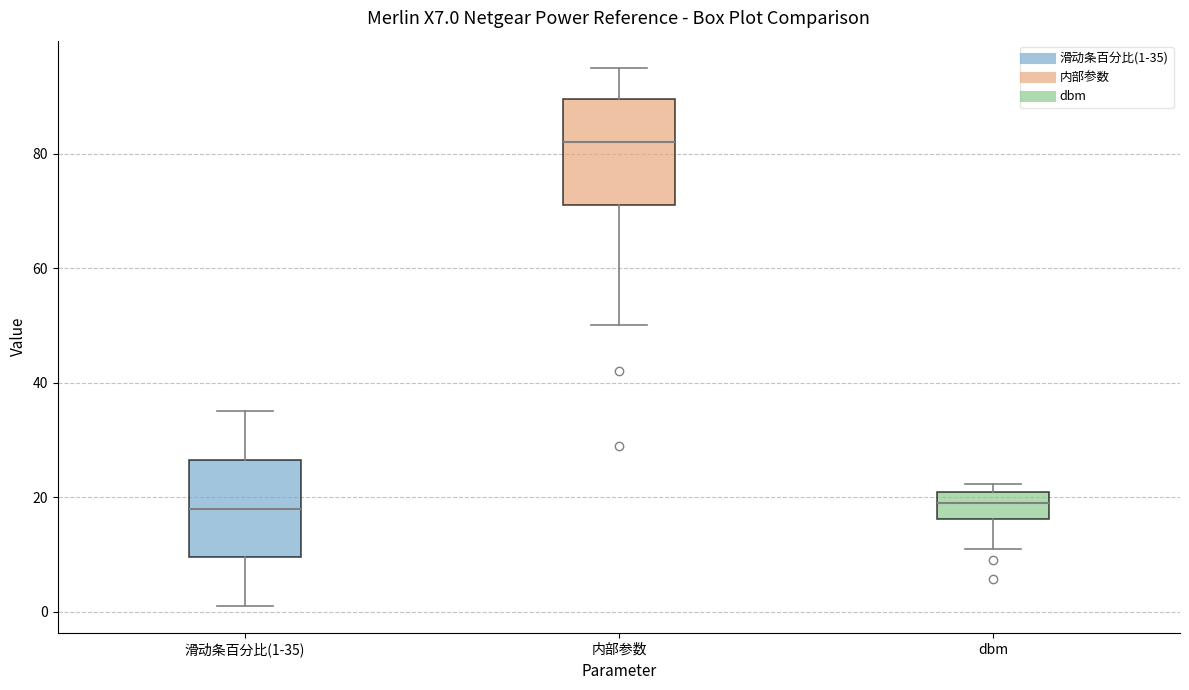

Where does the upper whisker of the box for 滑动条百分比(1-35) end on the y-axis? The values are not printed on the chart, so give them approximately, as read against the axis.

36